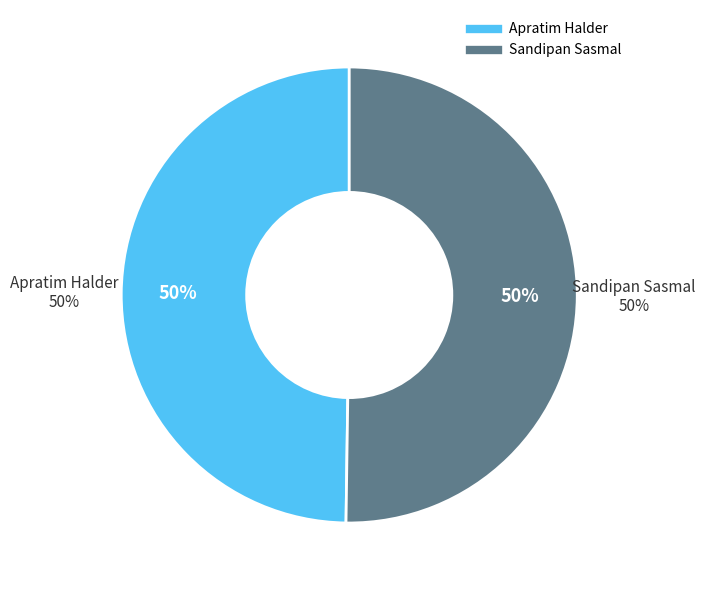

What percentage is the Sandipan Sasmal slice, to the nearest percent?

50%